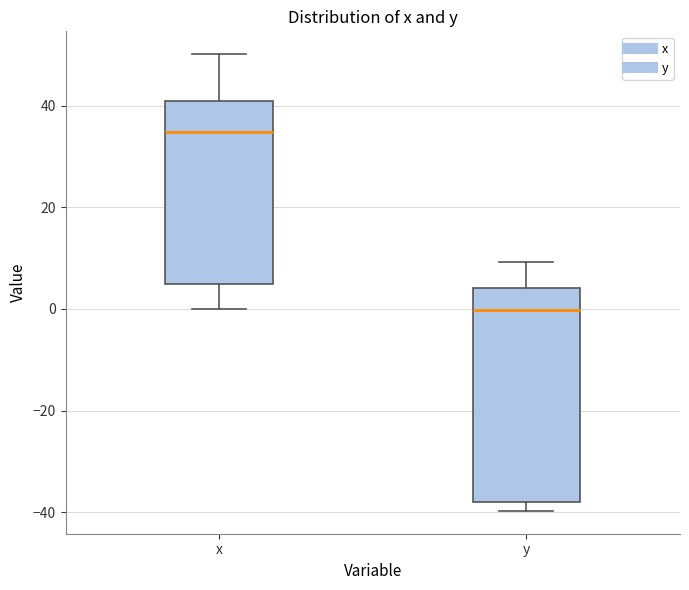

Reading left to right, read every box against the y-axis: the position of its median line, the range the box covers, and the ends of its whiskers. The values are not printed on the chart, so give them approximately, as read against the axis.

x: median 34, box 4 to 40, whiskers 0 to 50
y: median 0, box -38 to 4, whiskers -40 to 10